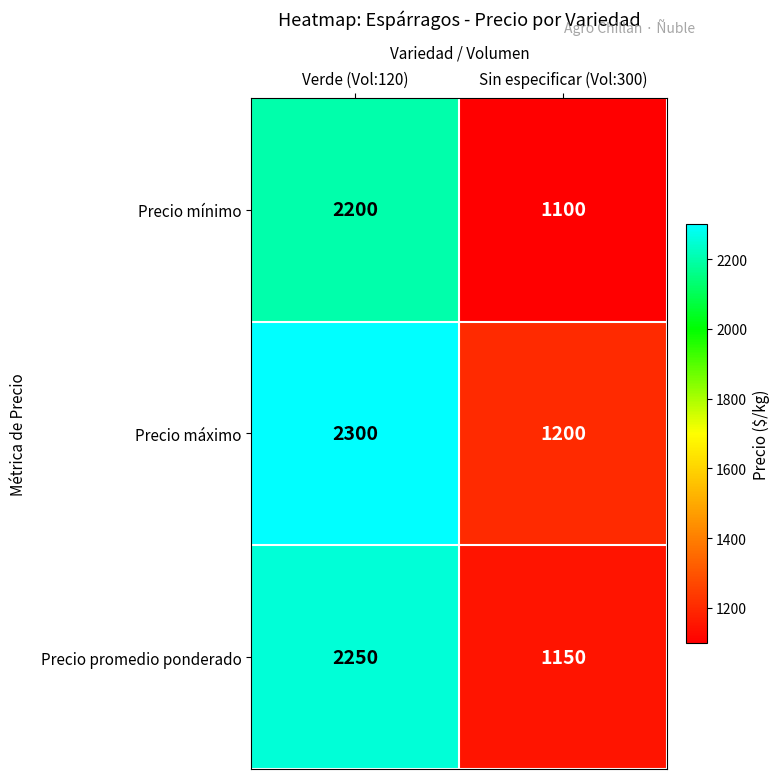

Is it true that Precio promedio ponderado equals 716 at Sin especificar (Vol:300)?

False